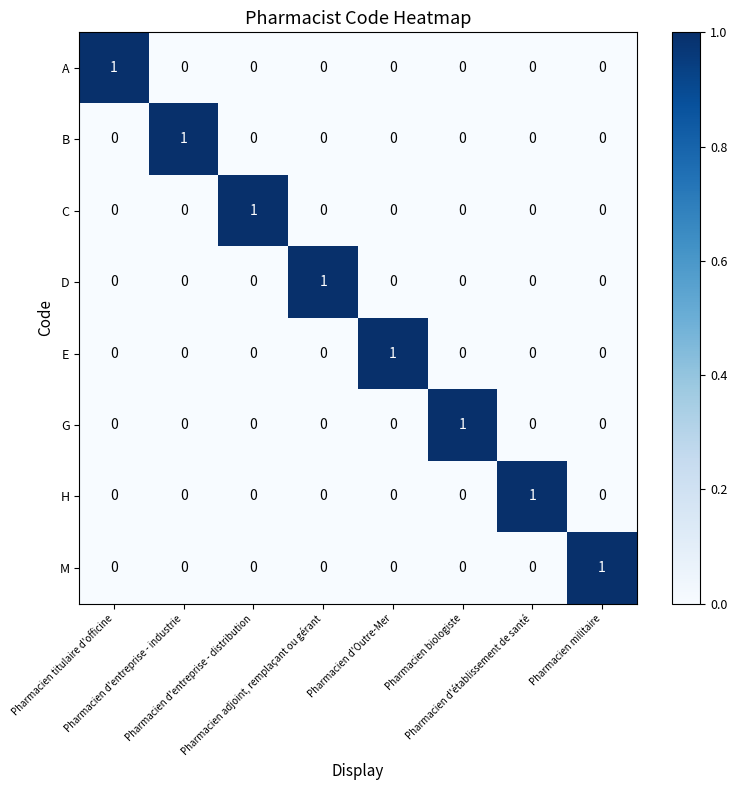

How many categories are shown in the chart?

8